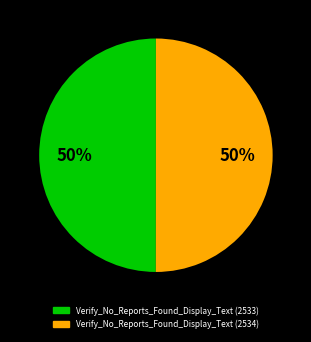

What percentage is the Verify_No_Reports_Found_Display_Text (2534) slice, to the nearest percent?

50%